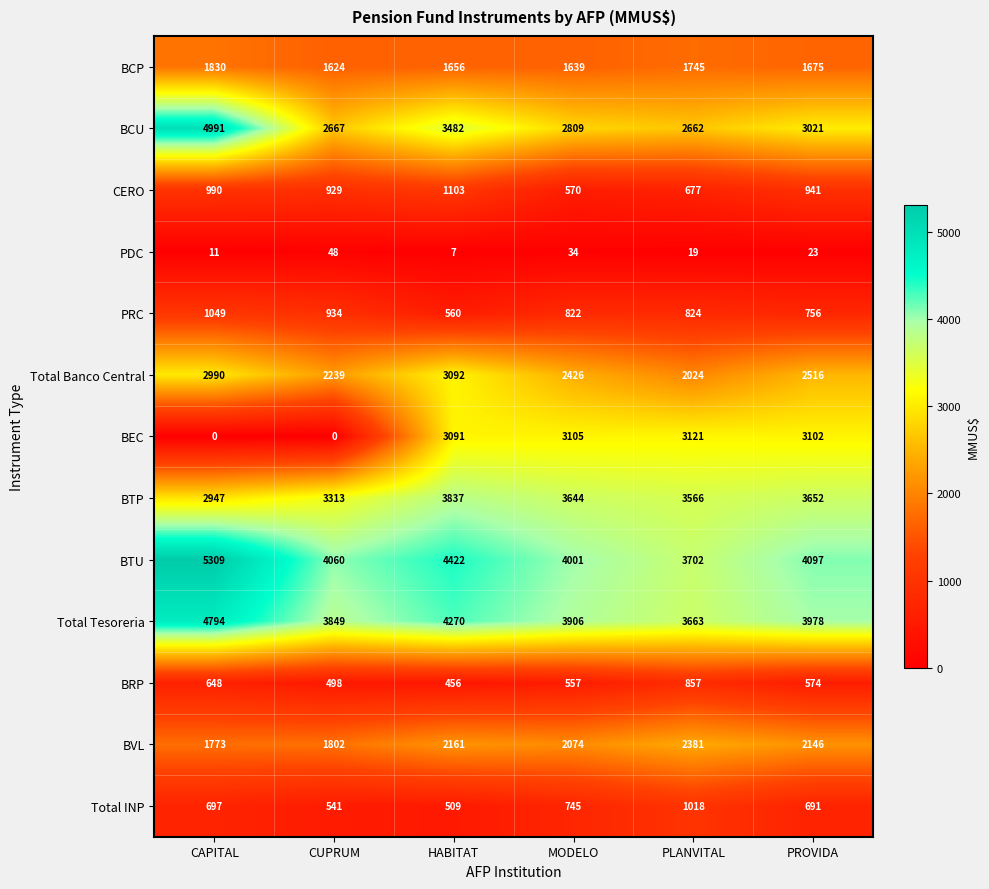

Which series has the widest spread of values?

BEC